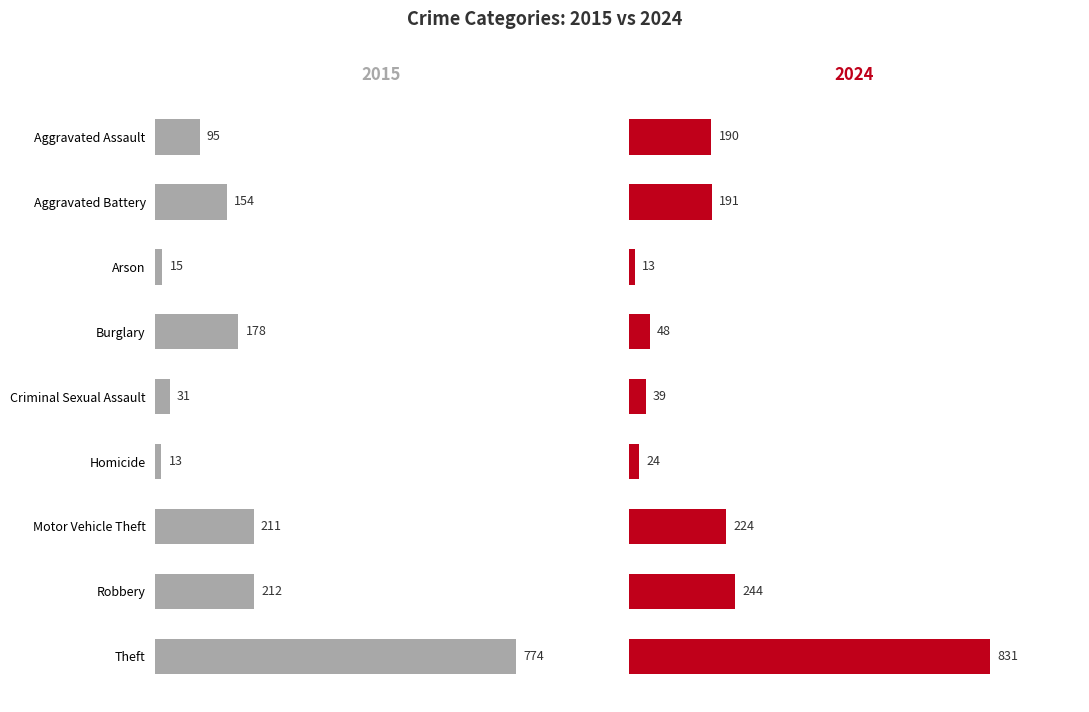

Count the number of categories in the chart.

9